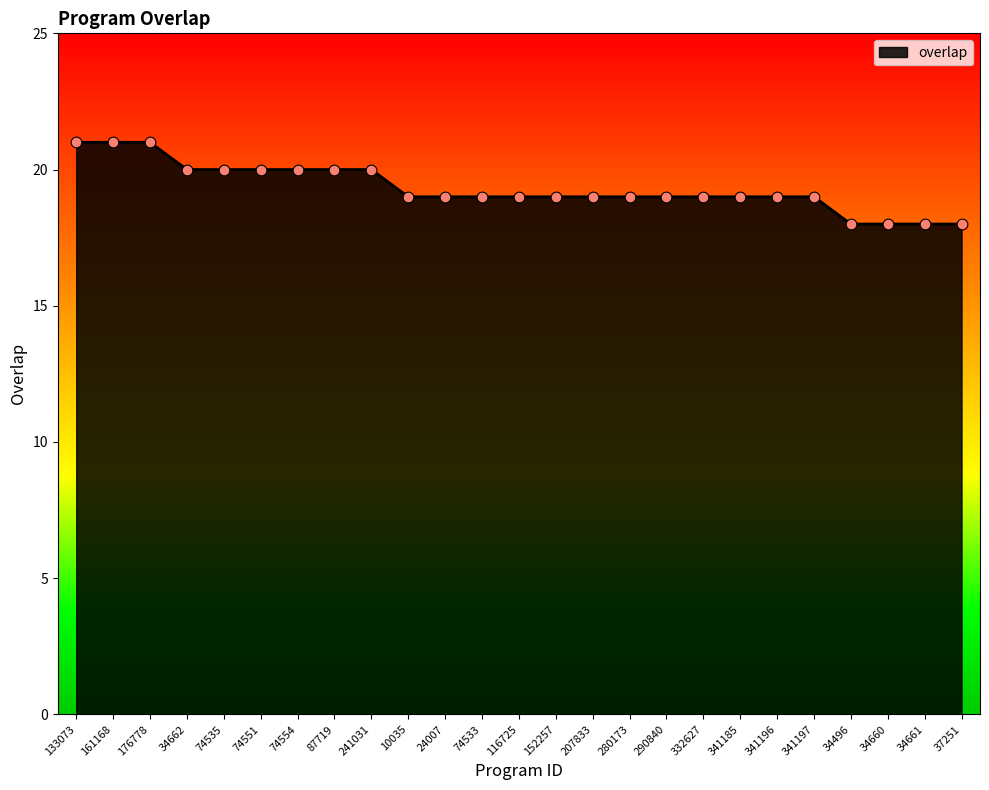

Which has a higher value, 133073 or 290840?

133073